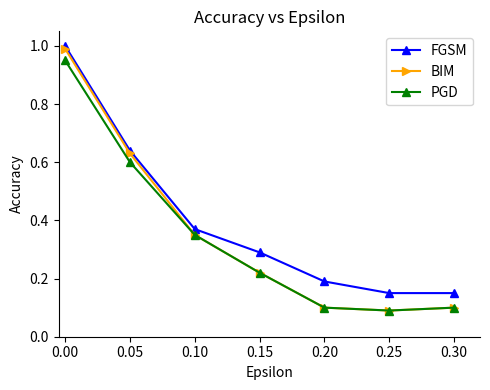

True or false: FGSM has a value of 0.4 at 0.15.

False